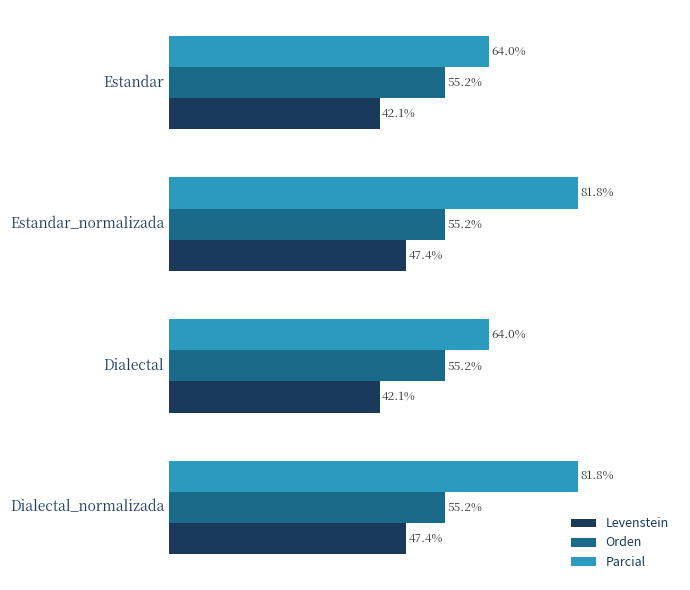

Is the value of Levenstein at Dialectal_normalizada greater than the value of Parcial at Dialectal?

No